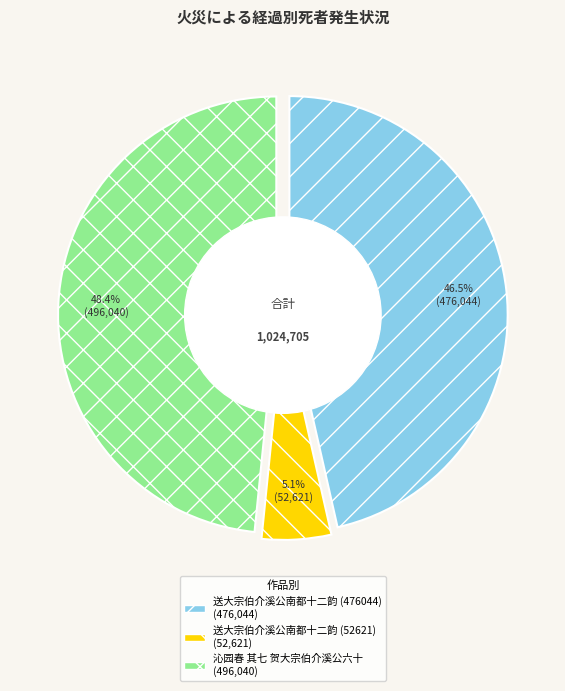

Which slice is the smallest?

送大宗伯介溪公南都十二韵 (52621)